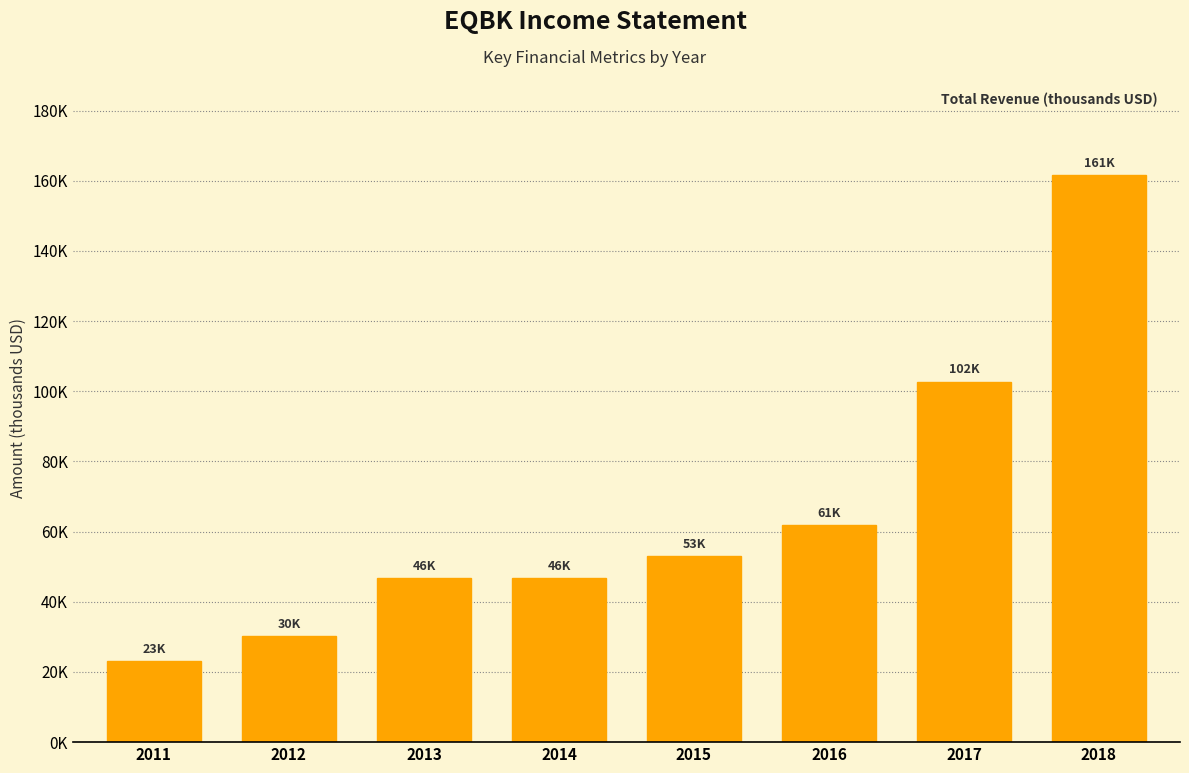

What is the value of the 8th bar from the left?

161600